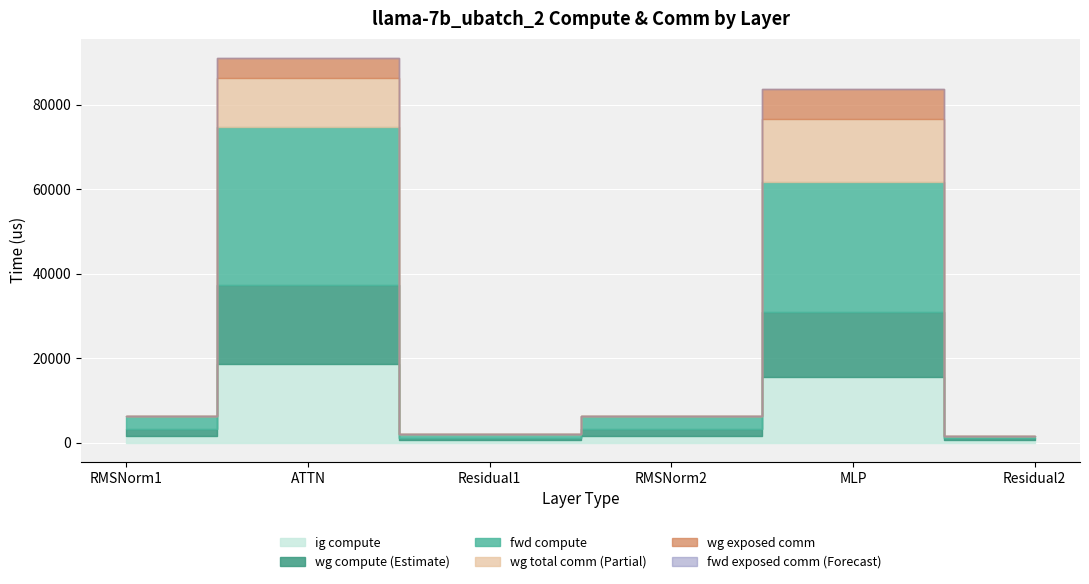

What is the label of the 4th point from the left?

RMSNorm2